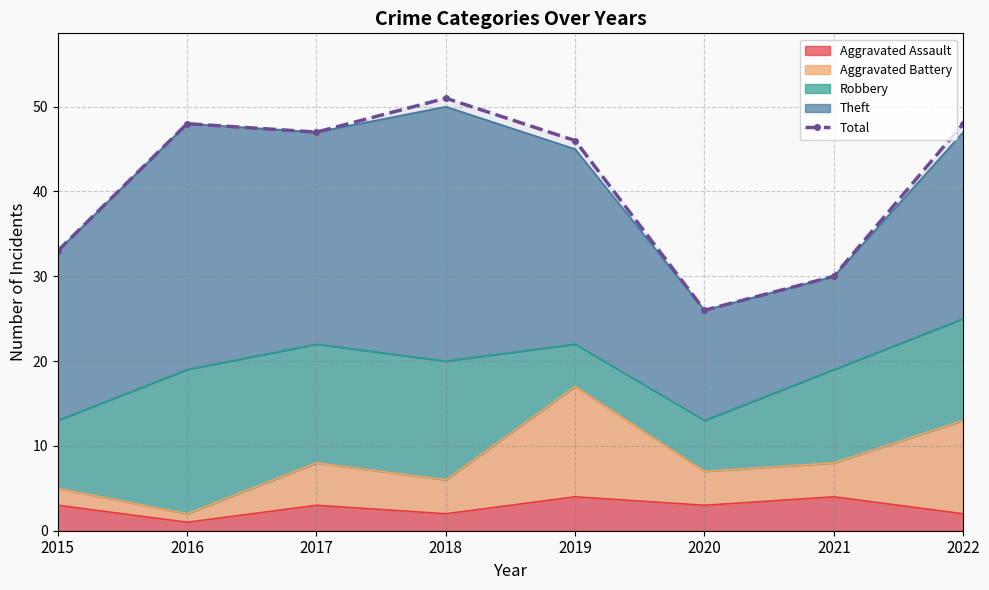

How many lines are shown in the chart?

1